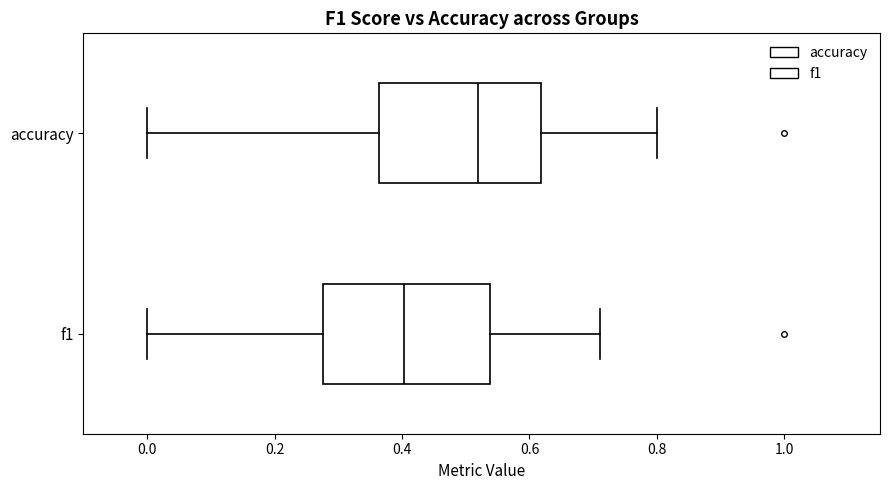

Reading bottom to top, read every box against the x-axis: the position of its median line, the range the box covers, and the ends of its whiskers. The values are not printed on the chart, so give them approximately, as read against the axis.

f1: median 0.40, box 0.28 to 0.54, whiskers 0.00 to 0.72
accuracy: median 0.52, box 0.36 to 0.62, whiskers 0.00 to 0.80